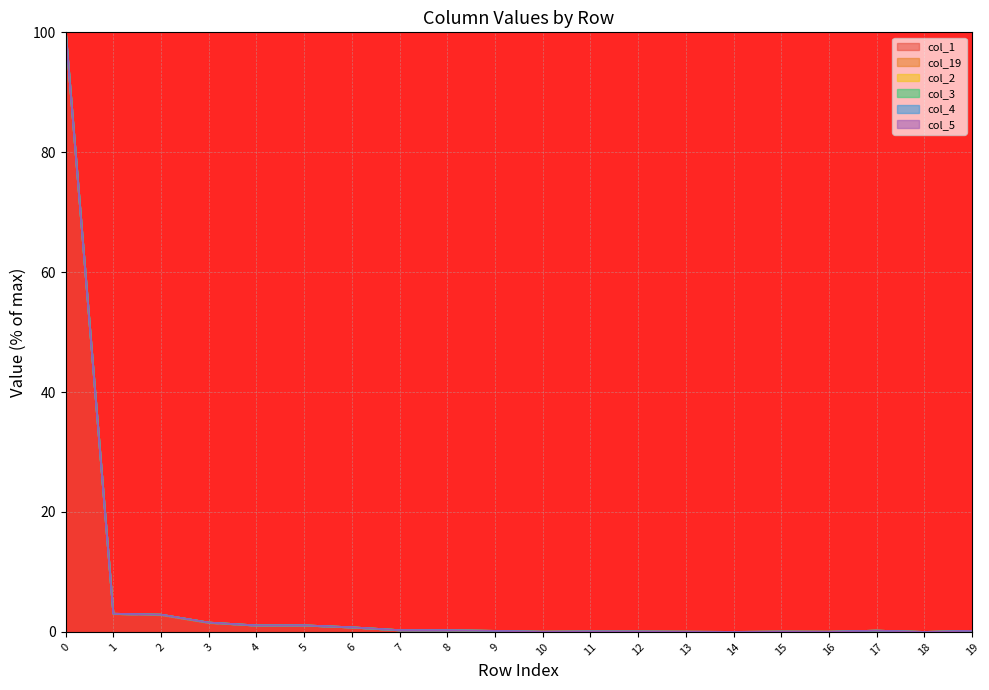

Which series has the largest total across all categories?

col_3